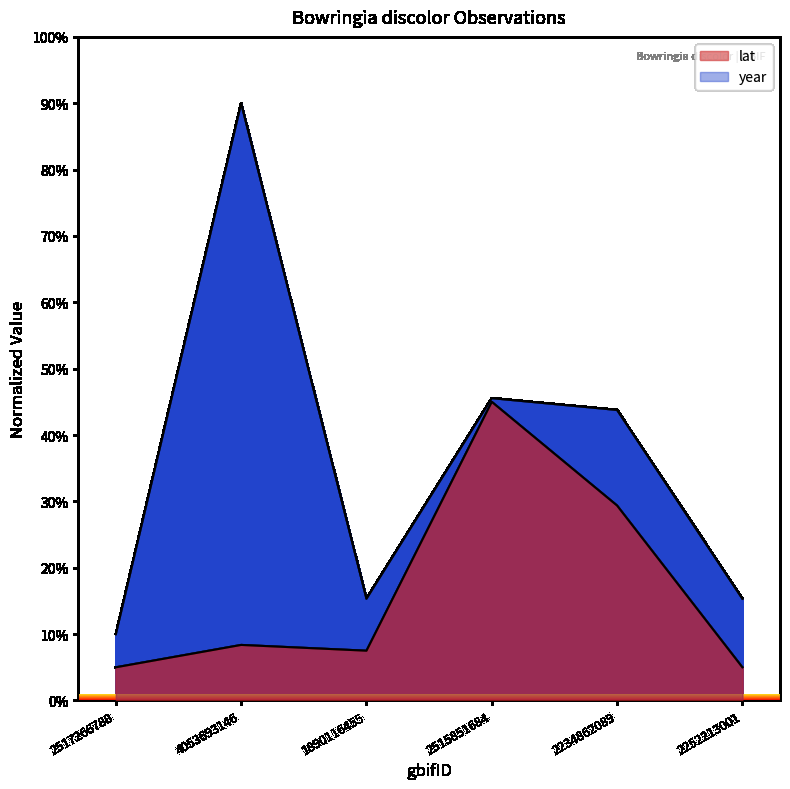

What is the value of the lat point at the 6th from the left?

5.0